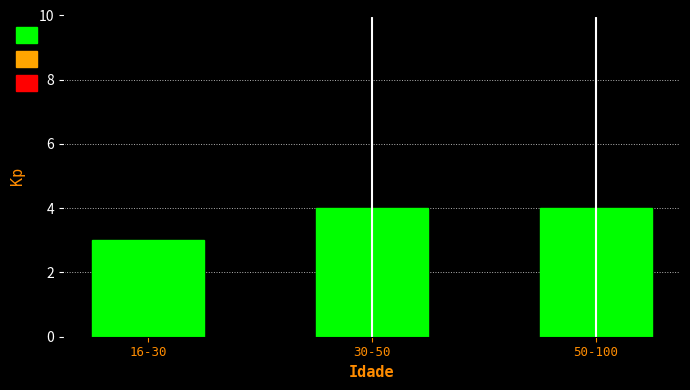

At which category does the chart reach its minimum across all series?

16-30